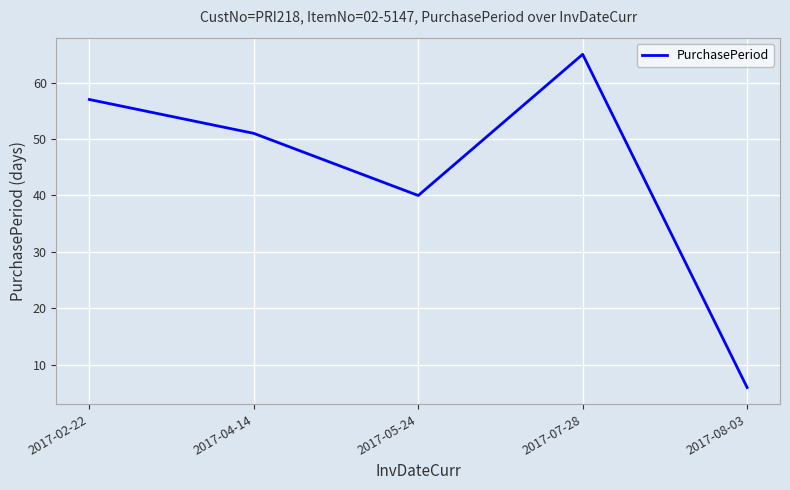

What is the sum of the values at 2017-05-24 and 2017-07-28?

105